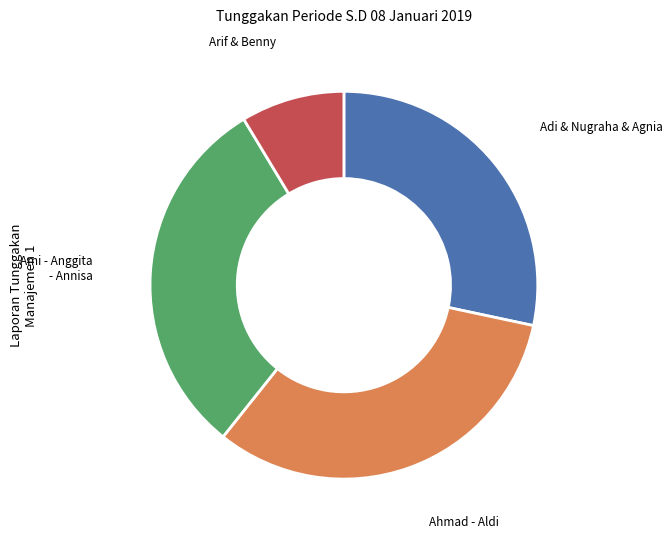

Does any single category account for the majority?

No